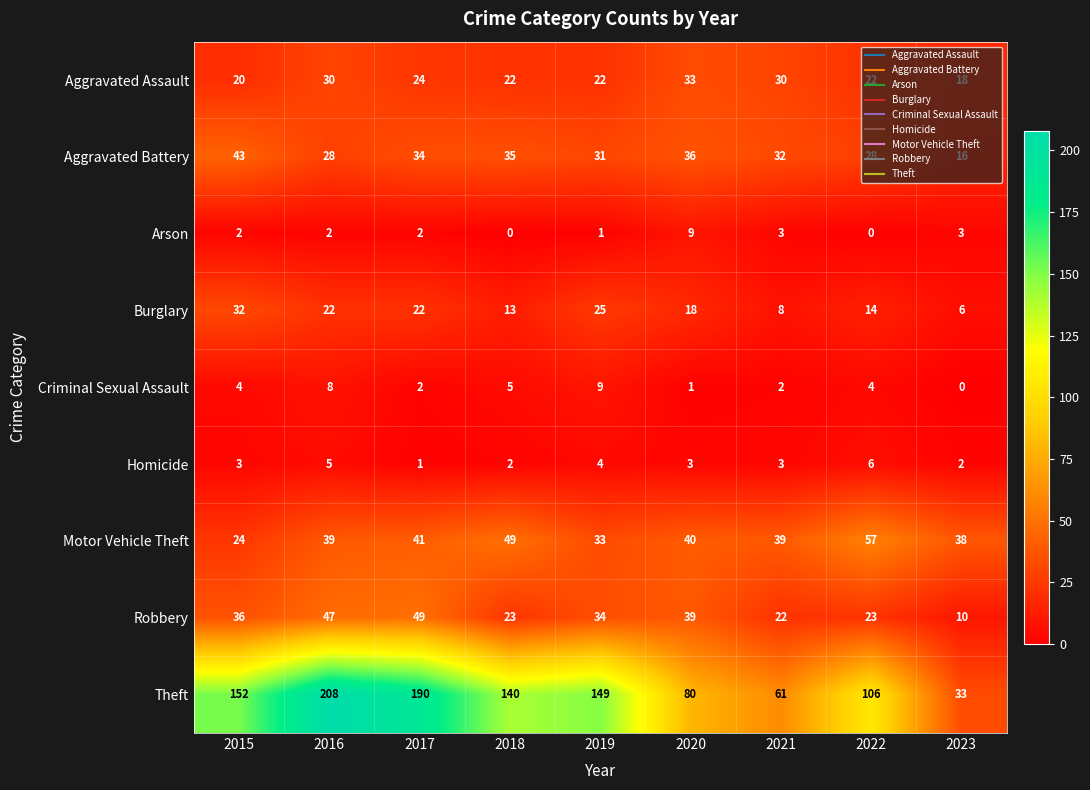

What value does the Aggravated Battery series have at 2020, to the nearest 5?

35